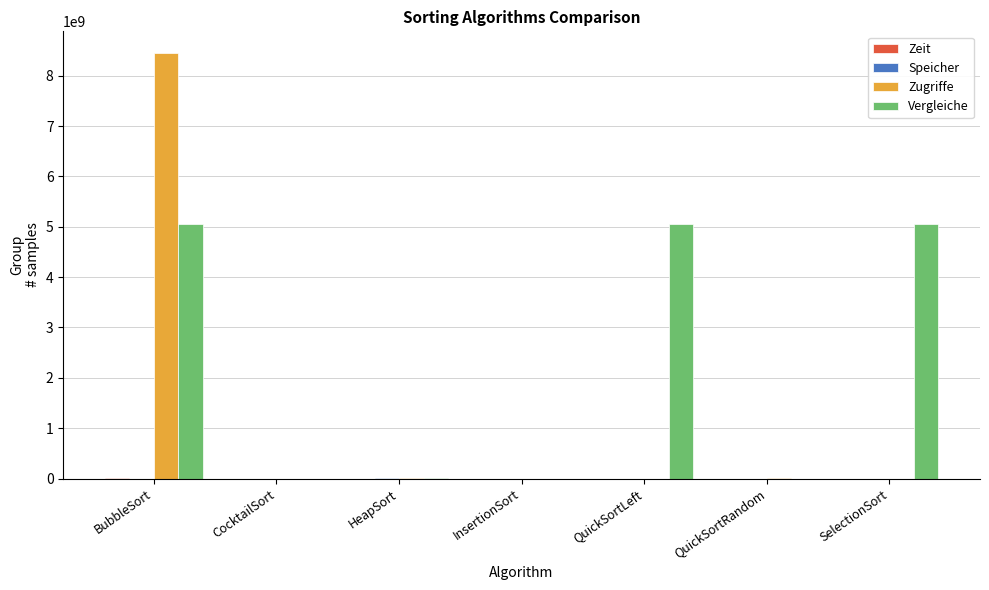

Which series has the largest total across all categories?

Vergleiche